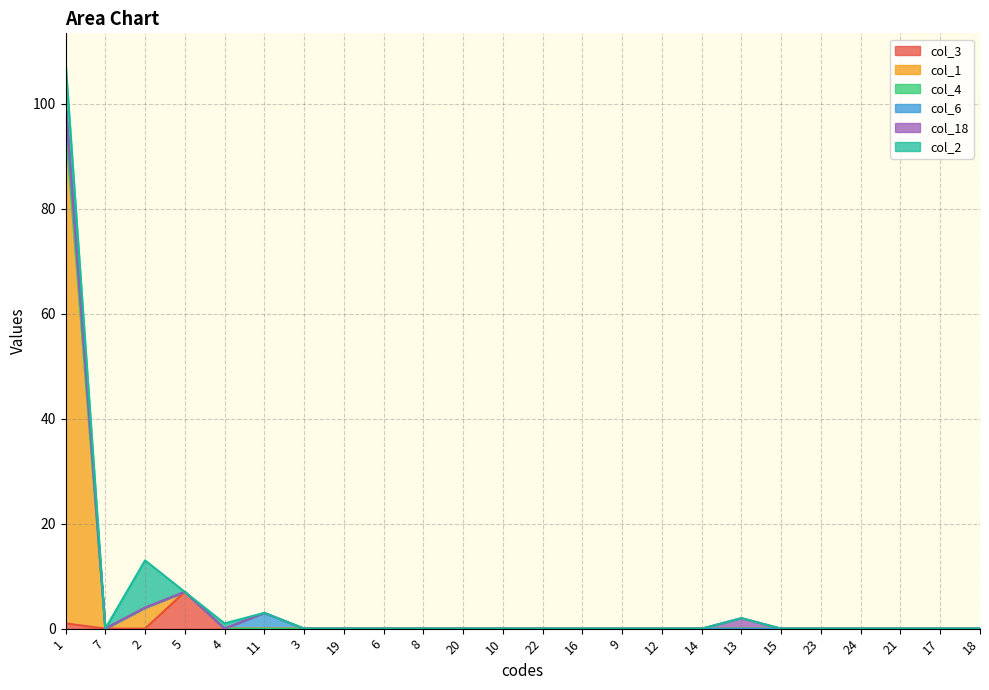

At which label is col_3 closest to 3?

1